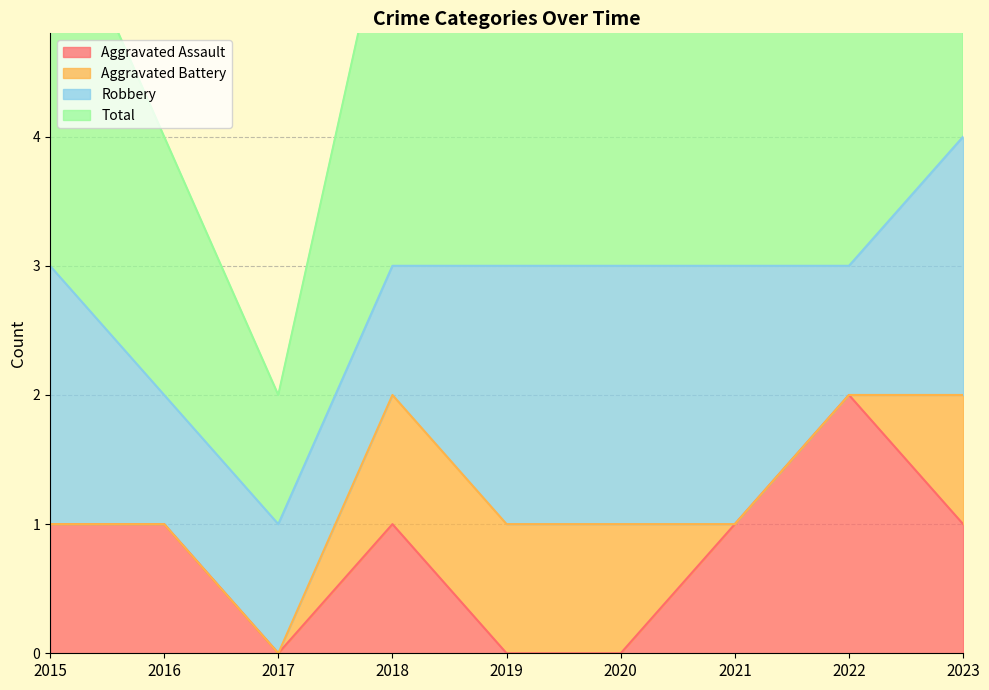

At which label does Total reach its minimum?

2017